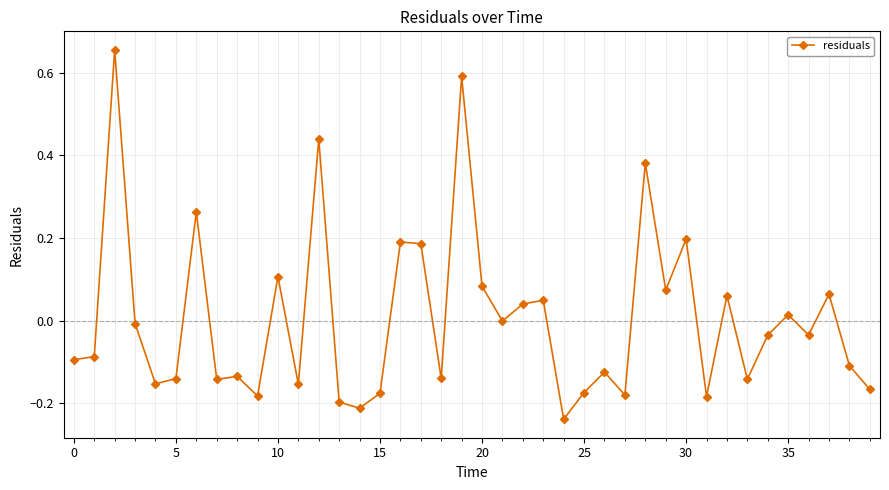

True or false: there are more than 0 points higher than both neighbors.

True